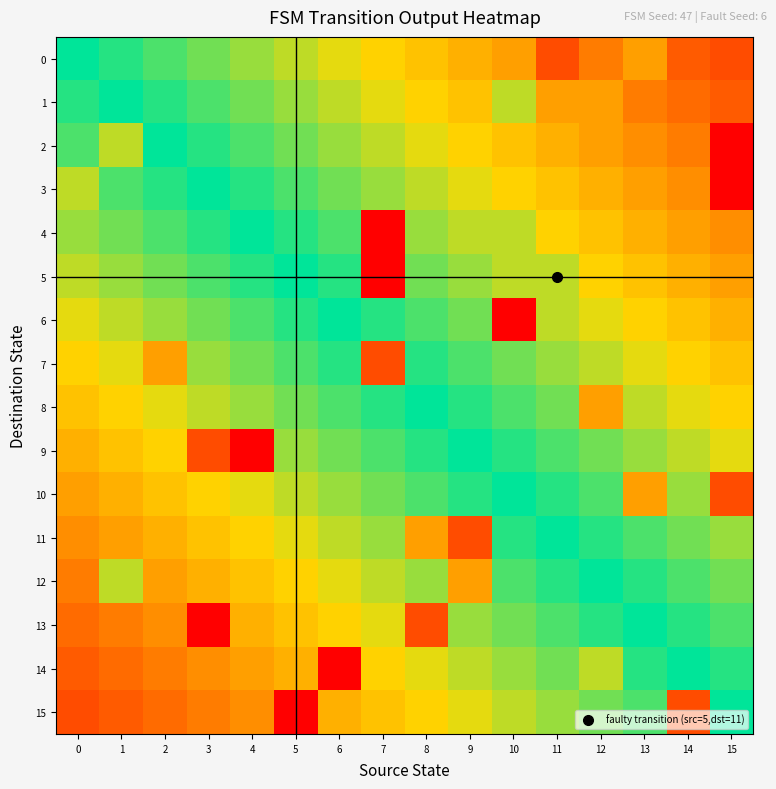

Reading left to right, extract all data points from this chart.

0: 0=1.0	1=0.9	2=0.9	3=0.8	4=0.8	5=0.8	6=0.7	7=0.6	8=0.6	9=0.6	10=0.5	11=0.2	12=0.4	13=0.5	14=0.3	15=0.2
1: 0=0.9	1=1.0	2=0.9	3=0.9	4=0.8	5=0.8	6=0.8	7=0.7	8=0.6	9=0.6	10=0.8	11=0.5	12=0.5	13=0.4	14=0.3	15=0.3
2: 0=0.9	1=0.8	2=1.0	3=0.9	4=0.9	5=0.8	6=0.8	7=0.8	8=0.7	9=0.6	10=0.6	11=0.6	12=0.5	13=0.4	14=0.4	15=0.0
3: 0=0.8	1=0.9	2=0.9	3=1.0	4=0.9	5=0.9	6=0.8	7=0.8	8=0.8	9=0.7	10=0.6	11=0.6	12=0.6	13=0.5	14=0.4	15=0.0
4: 0=0.8	1=0.8	2=0.9	3=0.9	4=1.0	5=0.9	6=0.9	7=0.0	8=0.8	9=0.8	10=0.8	11=0.6	12=0.6	13=0.6	14=0.5	15=0.4
5: 0=0.8	1=0.8	2=0.8	3=0.9	4=0.9	5=1.0	6=0.9	7=0.0	8=0.8	9=0.8	10=0.8	11=0.8	12=0.6	13=0.6	14=0.6	15=0.5
6: 0=0.7	1=0.8	2=0.8	3=0.8	4=0.9	5=0.9	6=1.0	7=0.9	8=0.9	9=0.8	10=0.0	11=0.8	12=0.7	13=0.6	14=0.6	15=0.6
7: 0=0.6	1=0.7	2=0.5	3=0.8	4=0.8	5=0.9	6=0.9	7=0.2	8=0.9	9=0.9	10=0.8	11=0.8	12=0.8	13=0.7	14=0.6	15=0.6
8: 0=0.6	1=0.6	2=0.7	3=0.8	4=0.8	5=0.8	6=0.9	7=0.9	8=1.0	9=0.9	10=0.9	11=0.8	12=0.5	13=0.8	14=0.7	15=0.6
9: 0=0.6	1=0.6	2=0.6	3=0.2	4=0.0	5=0.8	6=0.8	7=0.9	8=0.9	9=1.0	10=0.9	11=0.9	12=0.8	13=0.8	14=0.8	15=0.7
10: 0=0.5	1=0.6	2=0.6	3=0.6	4=0.7	5=0.8	6=0.8	7=0.8	8=0.9	9=0.9	10=1.0	11=0.9	12=0.9	13=0.5	14=0.8	15=0.2
11: 0=0.4	1=0.5	2=0.6	3=0.6	4=0.6	5=0.7	6=0.8	7=0.8	8=0.5	9=0.2	10=0.9	11=1.0	12=0.9	13=0.9	14=0.8	15=0.8
12: 0=0.4	1=0.8	2=0.5	3=0.6	4=0.6	5=0.6	6=0.7	7=0.8	8=0.8	9=0.5	10=0.9	11=0.9	12=1.0	13=0.9	14=0.9	15=0.8
13: 0=0.3	1=0.4	2=0.4	3=0.0	4=0.6	5=0.6	6=0.6	7=0.7	8=0.2	9=0.8	10=0.8	11=0.9	12=0.9	13=1.0	14=0.9	15=0.9
14: 0=0.3	1=0.3	2=0.4	3=0.4	4=0.5	5=0.6	6=0.0	7=0.6	8=0.7	9=0.8	10=0.8	11=0.8	12=0.8	13=0.9	14=1.0	15=0.9
15: 0=0.2	1=0.3	2=0.3	3=0.4	4=0.4	5=0.0	6=0.6	7=0.6	8=0.6	9=0.7	10=0.8	11=0.8	12=0.8	13=0.9	14=0.2	15=1.0